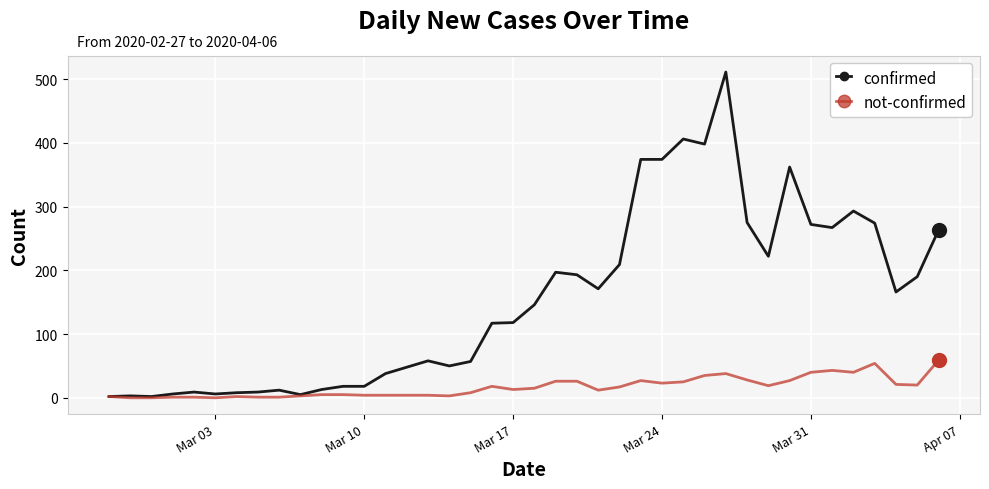

True or false: confirmed has more than 1 points higher than both neighbors.

True